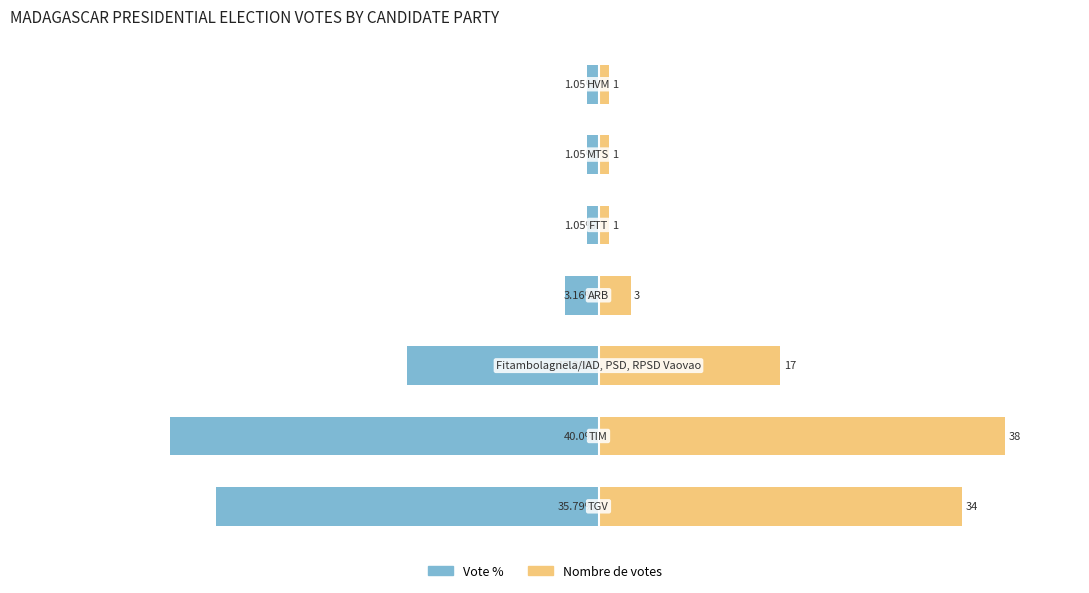

How many distinct data groups are displayed?

2